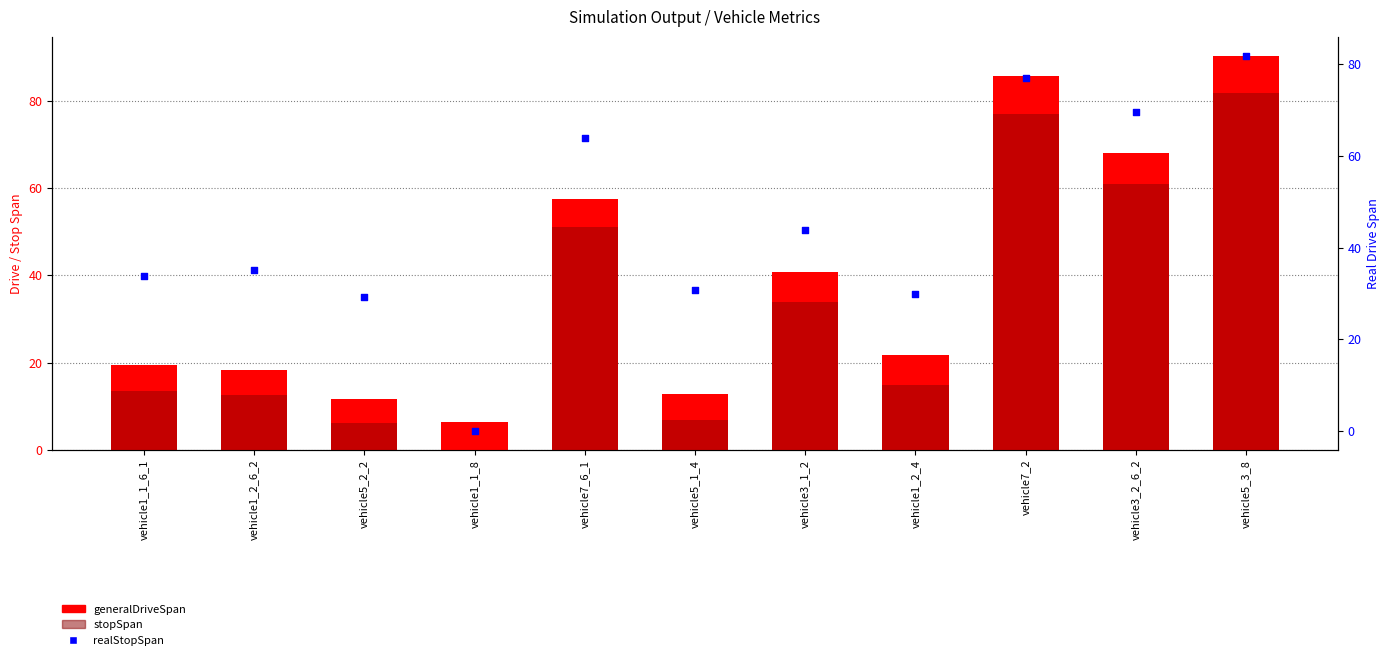

What is the total value across all series at vehicle1_2_4?

66.3